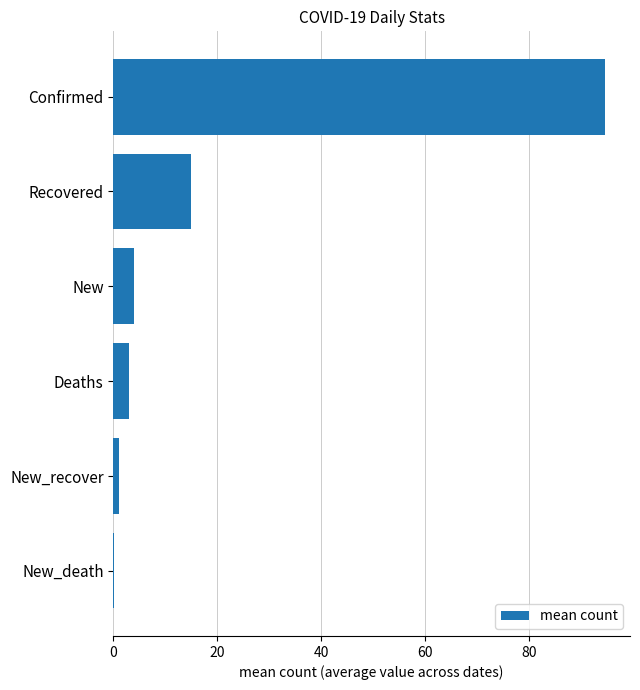

Reading bottom to top, extract all data points from this chart.

New_death=0.1	New_recover=1.1	Deaths=2.9	New=4.0	Recovered=14.9	Confirmed=94.7